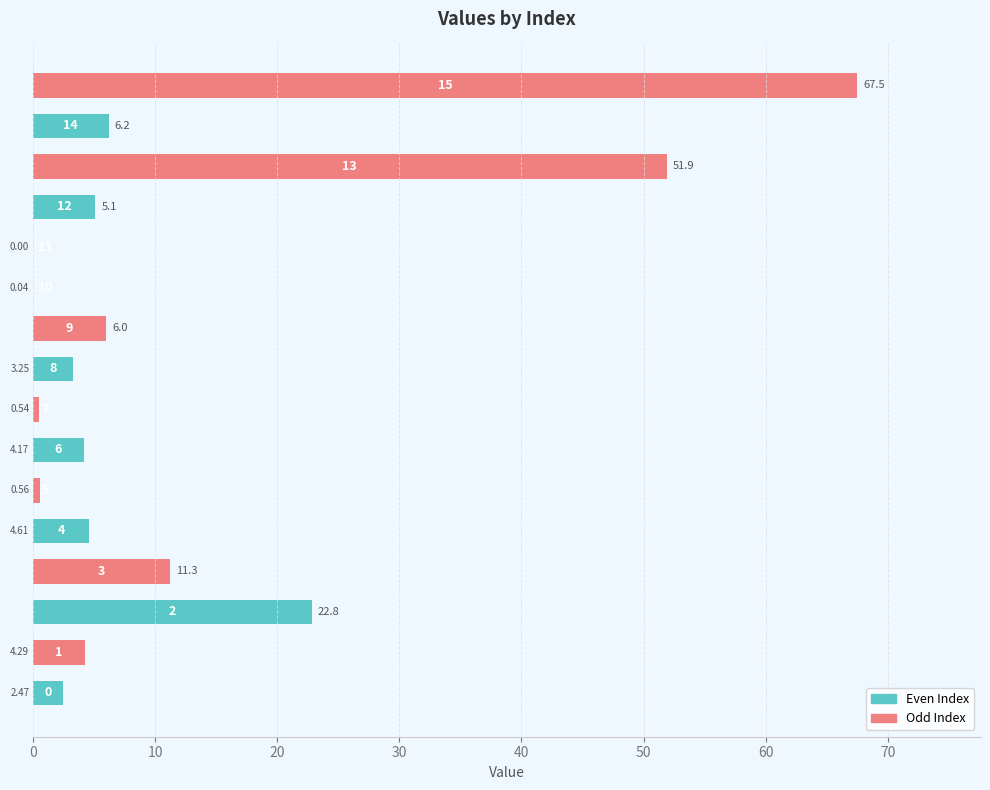

Count the number of categories in the chart.

16